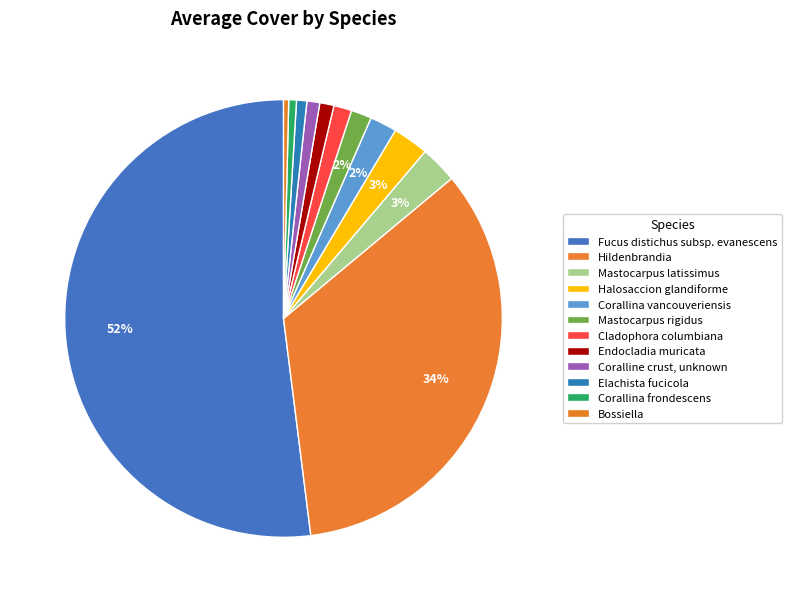

What is the majority slice?

Fucus distichus subsp. evanescens